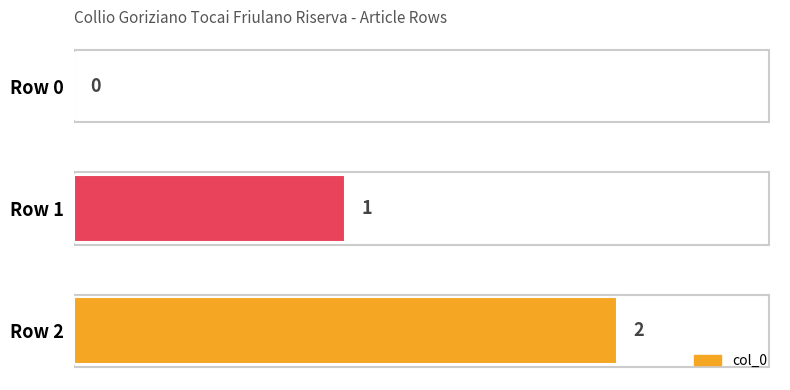

Are the bars horizontal?

Yes